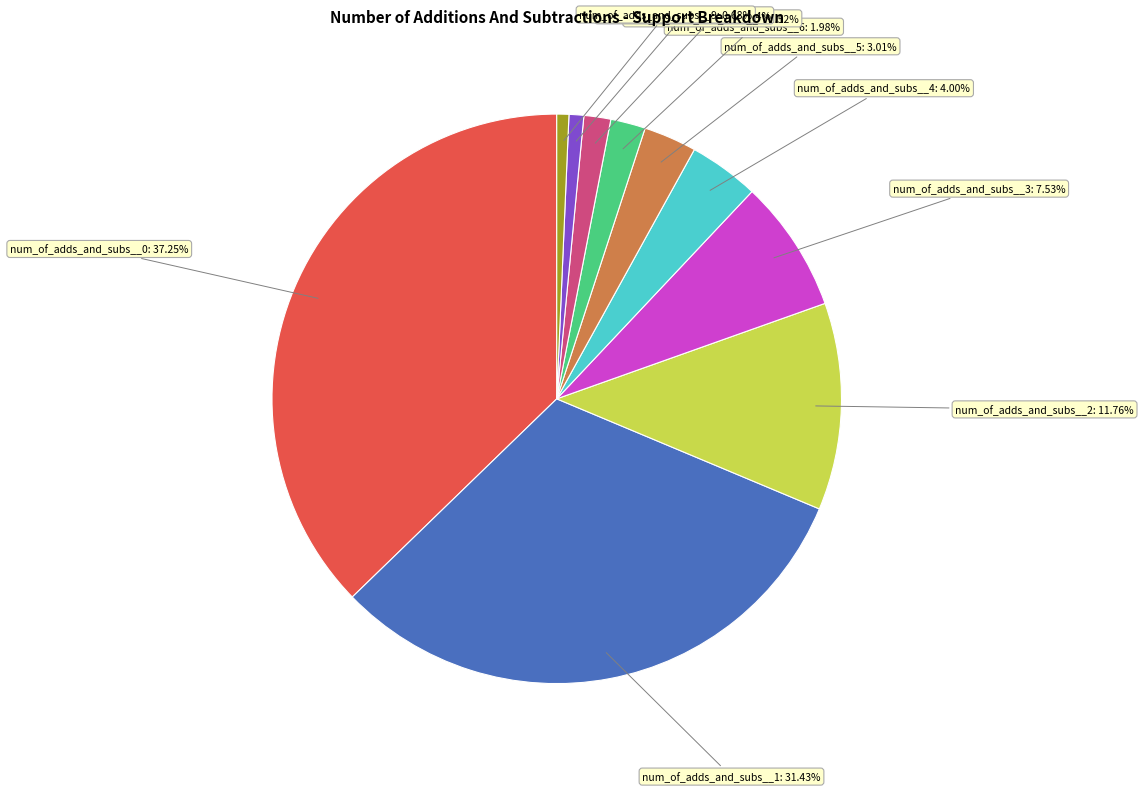

Is there a majority slice in this chart?

No